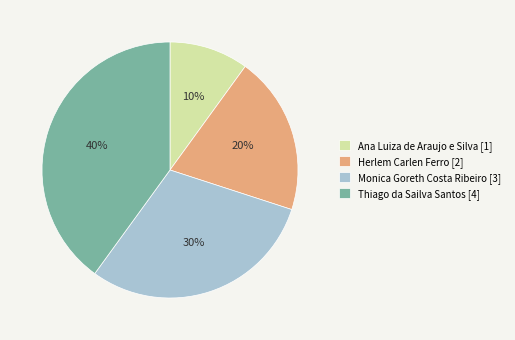

To the nearest percent, what is the average slice percentage?

25%